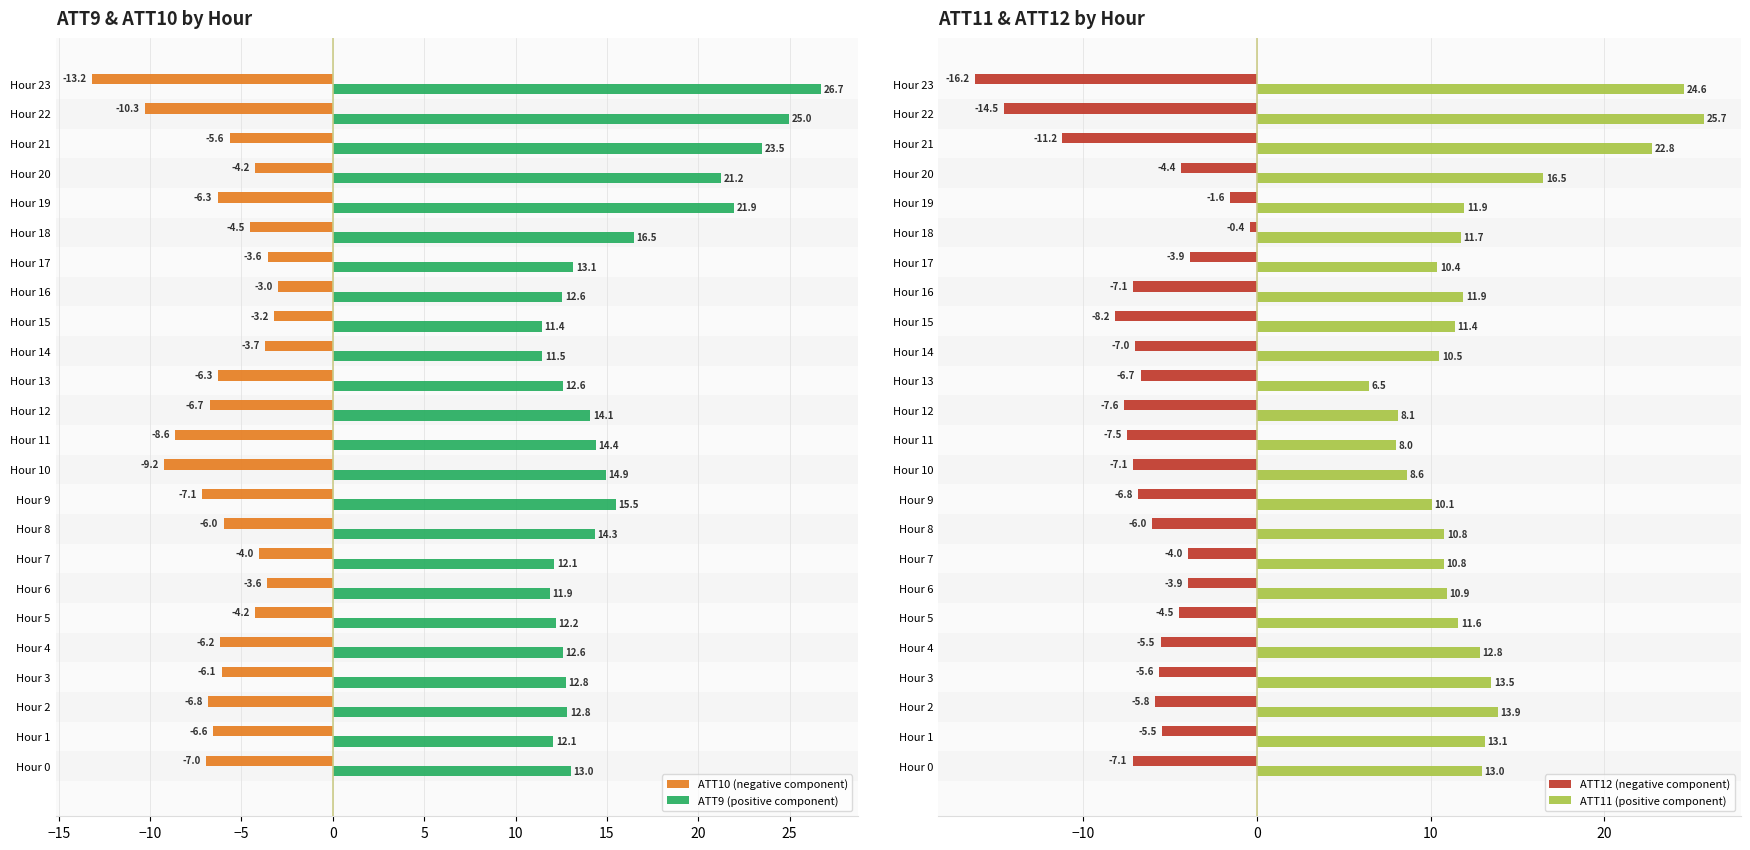

Reading left to right, what are all the values shown in this chart?

ATT10 (negative component): -7.0	-6.6	-6.8	-6.1	-6.2	-4.2	-3.6	-4.0	-6.0	-7.1	-9.2	-8.6	-6.7	-6.3	-3.7	-3.2	-3.0	-3.6	-4.5	-6.3	-4.2	-5.6	-10.3	-13.2
ATT9 (positive component): 13.0	12.1	12.8	12.8	12.6	12.2	11.9	12.1	14.3	15.5	14.9	14.4	14.1	12.6	11.5	11.4	12.6	13.1	16.5	21.9	21.2	23.5	25.0	26.7
ATT12 (negative component): -7.1	-5.5	-5.8	-5.6	-5.5	-4.5	-3.9	-4.0	-6.0	-6.8	-7.1	-7.5	-7.6	-6.7	-7.0	-8.2	-7.1	-3.9	-0.4	-1.6	-4.4	-11.2	-14.5	-16.2
ATT11 (positive component): 13.0	13.1	13.9	13.5	12.8	11.6	10.9	10.8	10.8	10.1	8.6	8.0	8.1	6.5	10.5	11.4	11.9	10.4	11.7	11.9	16.5	22.8	25.7	24.6